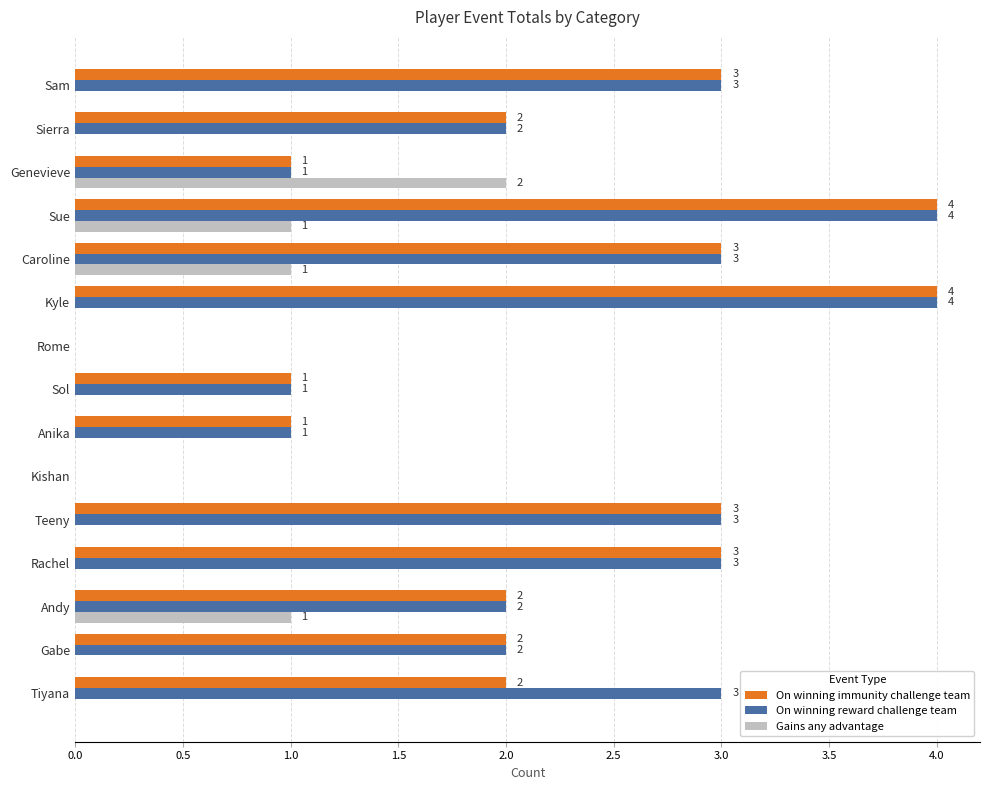

Count the number of categories in the chart.

15